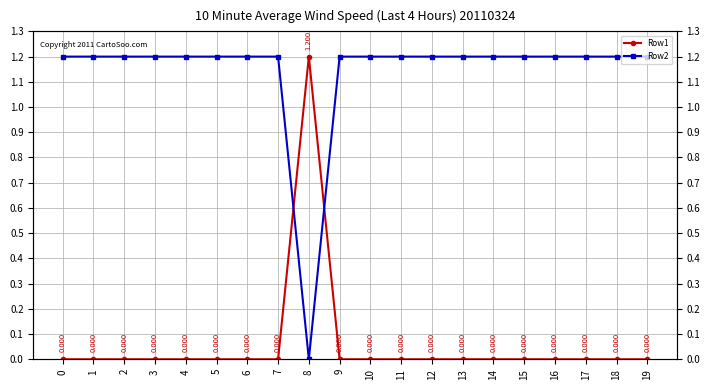

How many series are shown in this chart?

2